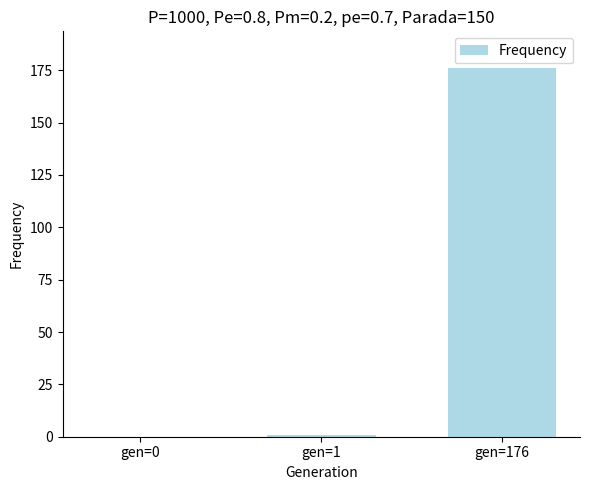

What is the sum of all values?

177